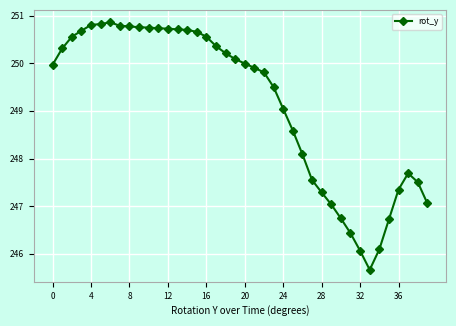

What is the value of the 38th point from the left?

247.7